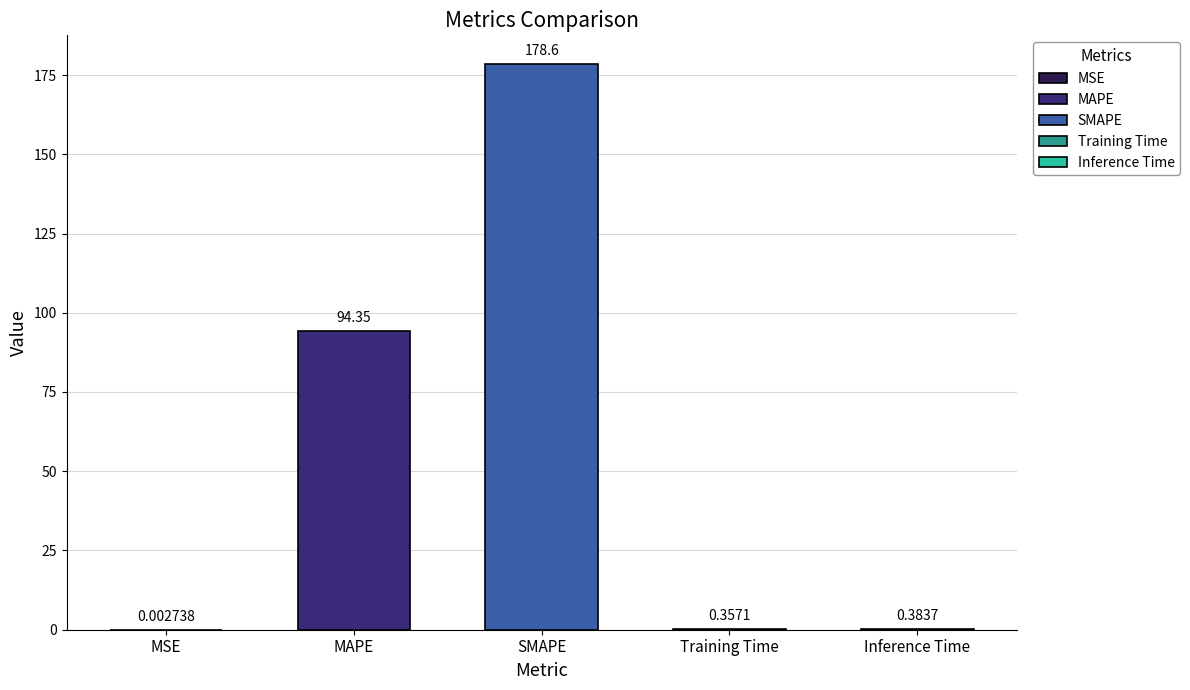

Reading right to left, list all the values displayed in this chart.

0.4	0.4	178.6	94.3	0.0